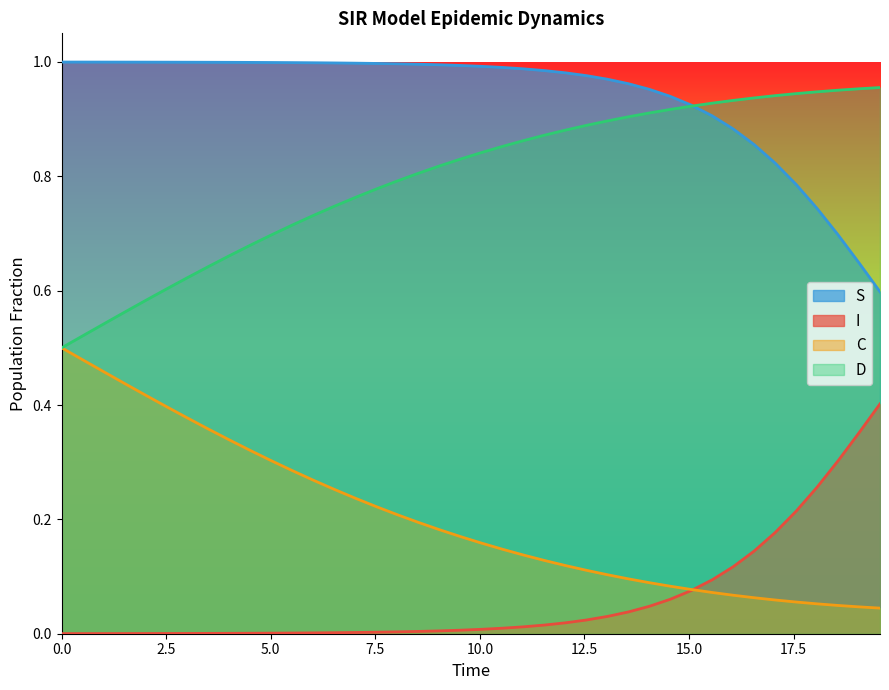

Does the chart have visible grid lines?

No